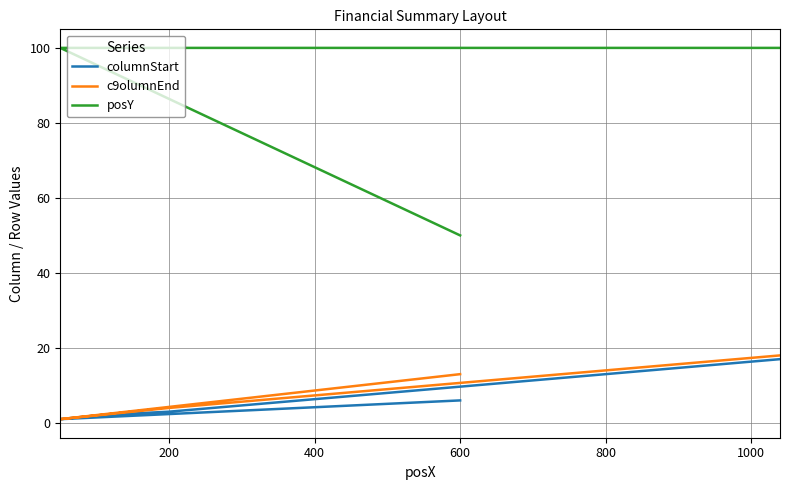

True or false: posY and columnStart cross at least once.

False